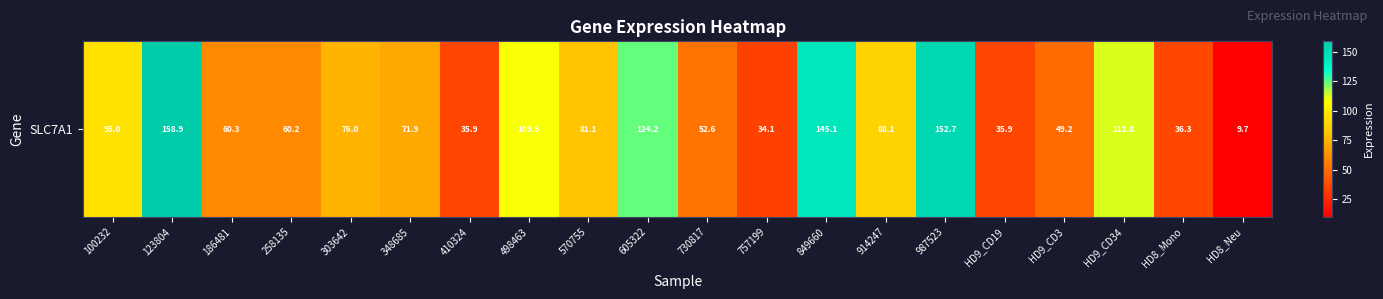

The value at 730817 is 79.7. True or false?

False